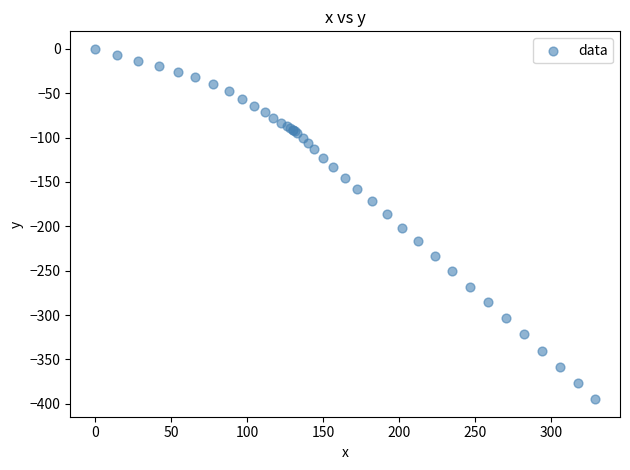

What Y value in the scatter plot is closest to -197?

-201.4